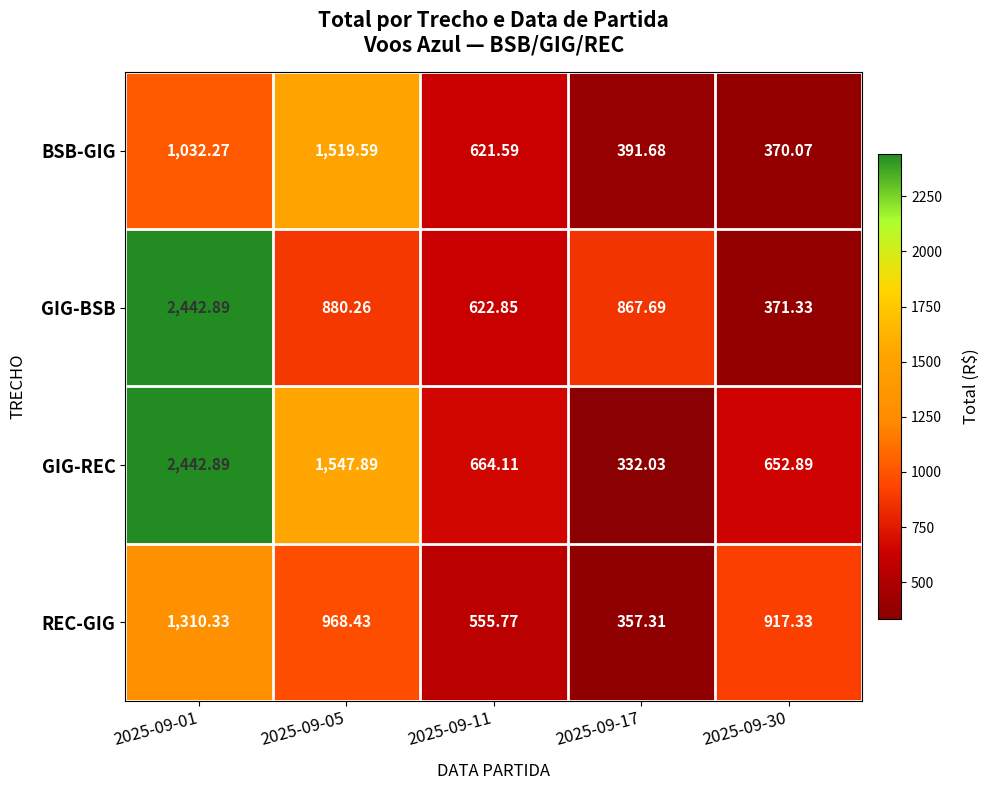

At 2025-09-11, list the series in order from largest to smallest.

GIG-REC, GIG-BSB, BSB-GIG, REC-GIG